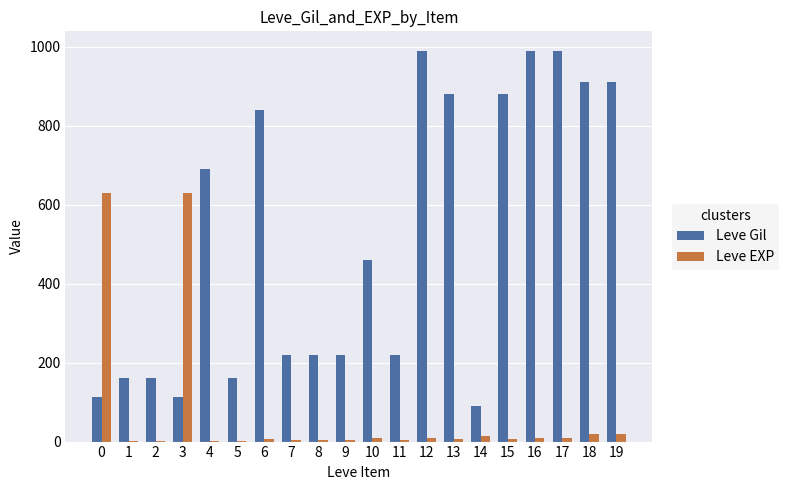

What is the spread (max minus min) of values at 2?

159